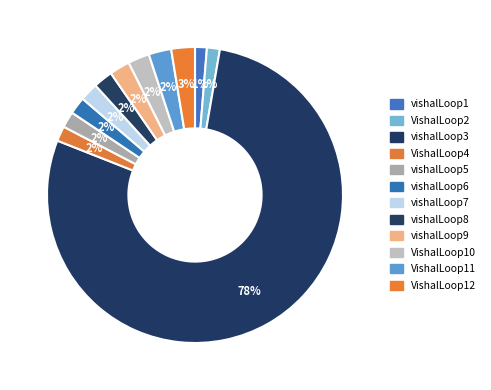

Does vishalLoop3 represent more than half of the total?

Yes